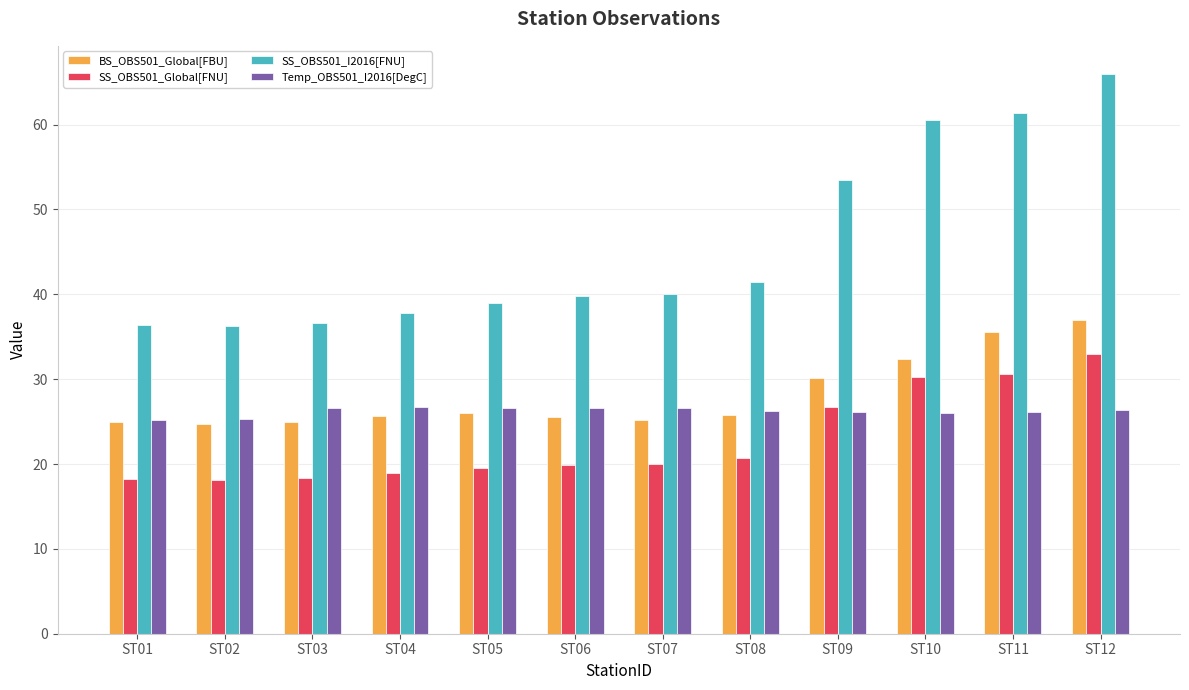

What is the difference between the BS_OBS501_Global[FBU] values at ST07 and ST08?

0.6